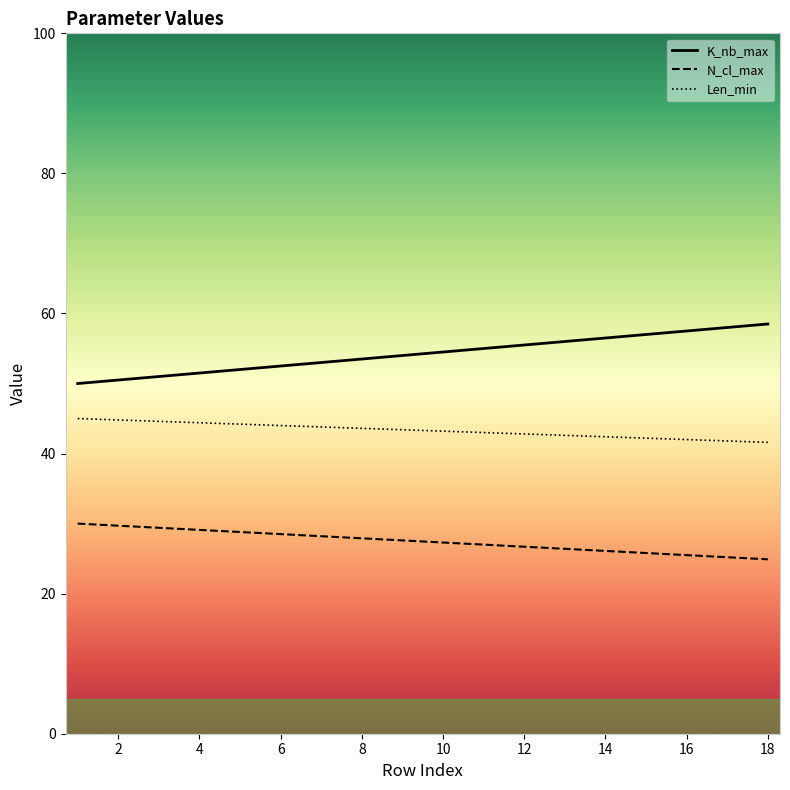

What are all the series names shown in the legend?

K_nb_max, N_cl_max, Len_min